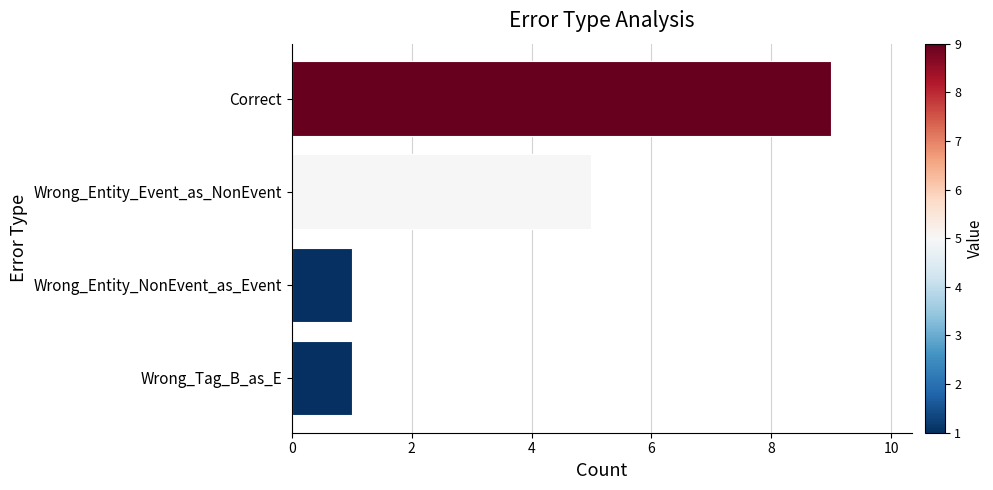

True or false: the data shows 1 at Wrong_Tag_B_as_E.

True